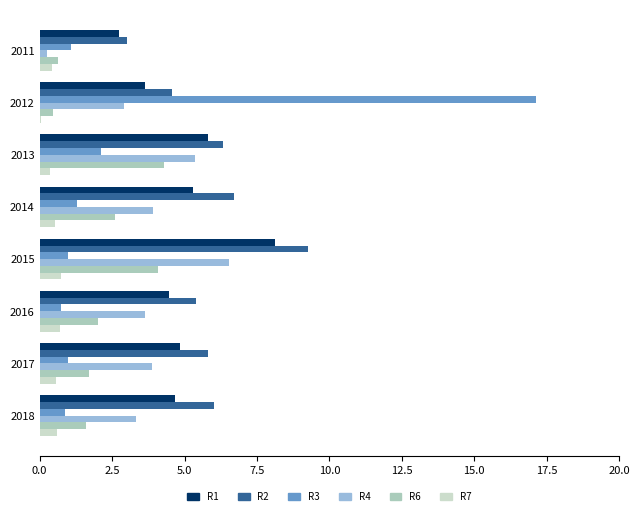

Which series has the largest range (max minus min)?

R3